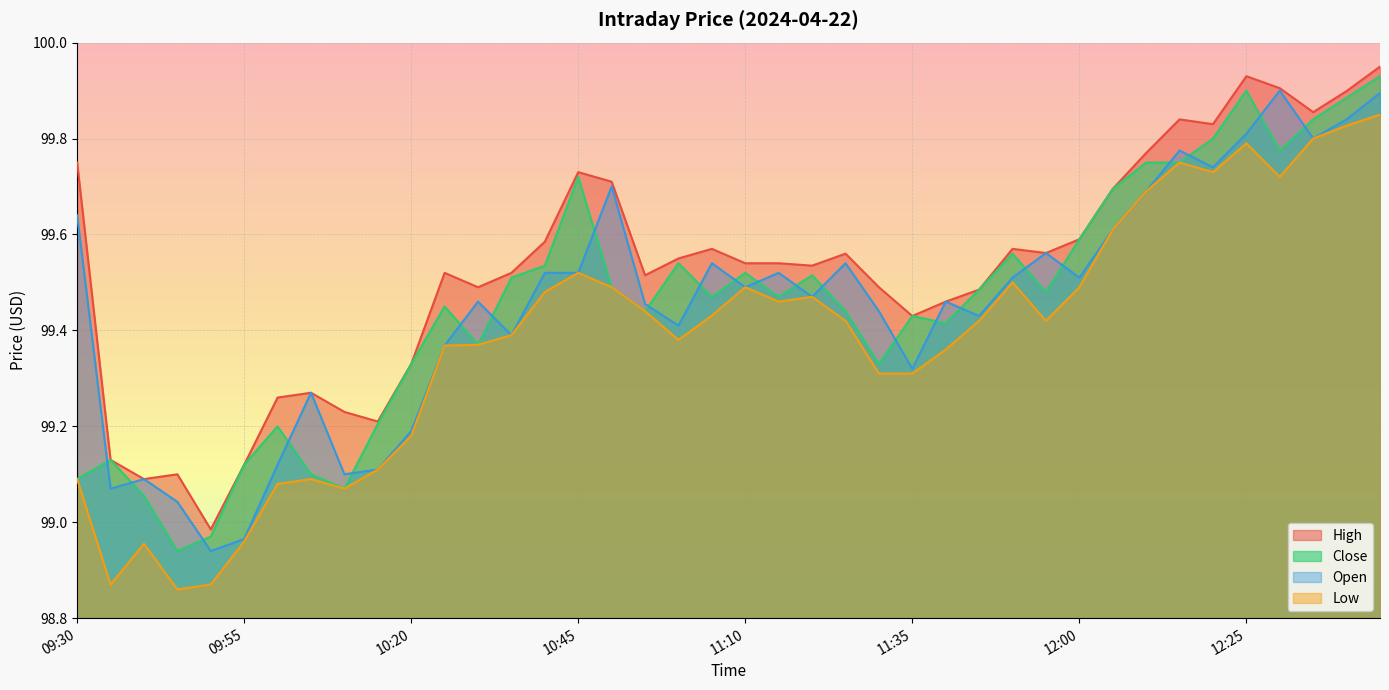

Reading left to right, list all the values displayed in this chart.

High: 99.8	99.1	99.1	99.1	99.0	99.1	99.3	99.3	99.2	99.2	99.3	99.5	99.5	99.5	99.6	99.7	99.7	99.5	99.6	99.6	99.5	99.5	99.5	99.6	99.5	99.4	99.5	99.5	99.6	99.6	99.6	99.7	99.8	99.8	99.8	99.9	99.9	99.9	99.9	99.9
Close: 99.1	99.1	99.1	98.9	99.0	99.1	99.2	99.1	99.1	99.2	99.3	99.4	99.4	99.5	99.5	99.7	99.5	99.4	99.5	99.5	99.5	99.5	99.5	99.4	99.3	99.4	99.4	99.5	99.6	99.5	99.6	99.7	99.8	99.8	99.8	99.9	99.8	99.8	99.9	99.9
Open: 99.6	99.1	99.1	99.0	98.9	99.0	99.1	99.3	99.1	99.1	99.2	99.4	99.5	99.4	99.5	99.5	99.7	99.5	99.4	99.5	99.5	99.5	99.5	99.5	99.4	99.3	99.5	99.4	99.5	99.6	99.5	99.6	99.7	99.8	99.7	99.8	99.9	99.8	99.8	99.9
Low: 99.1	98.9	99.0	98.9	98.9	99.0	99.1	99.1	99.1	99.1	99.2	99.4	99.4	99.4	99.5	99.5	99.5	99.4	99.4	99.4	99.5	99.5	99.5	99.4	99.3	99.3	99.4	99.4	99.5	99.4	99.5	99.6	99.7	99.8	99.7	99.8	99.7	99.8	99.8	99.8